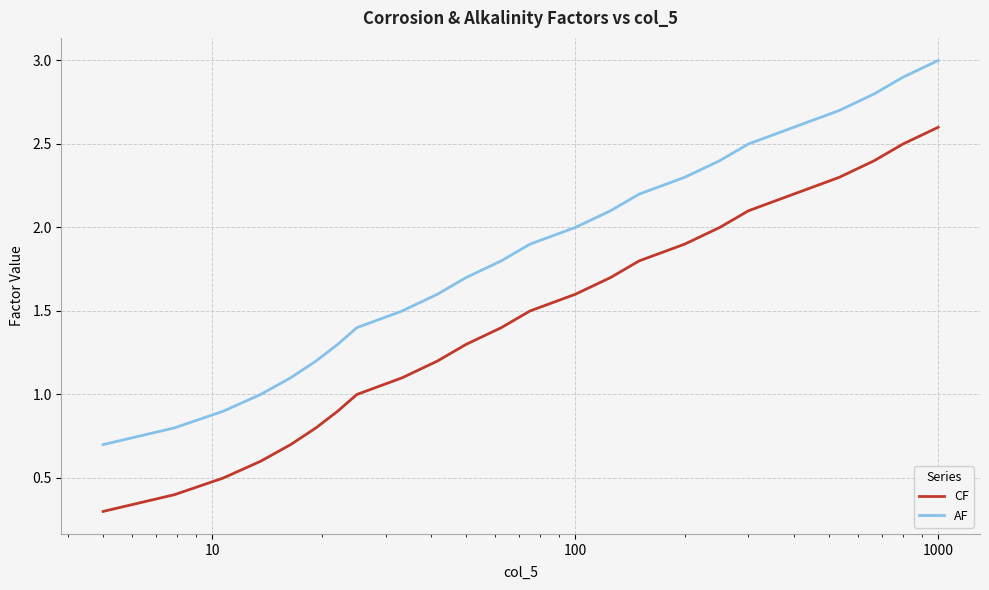

List the series in order of their peak value, highest first.

AF, CF